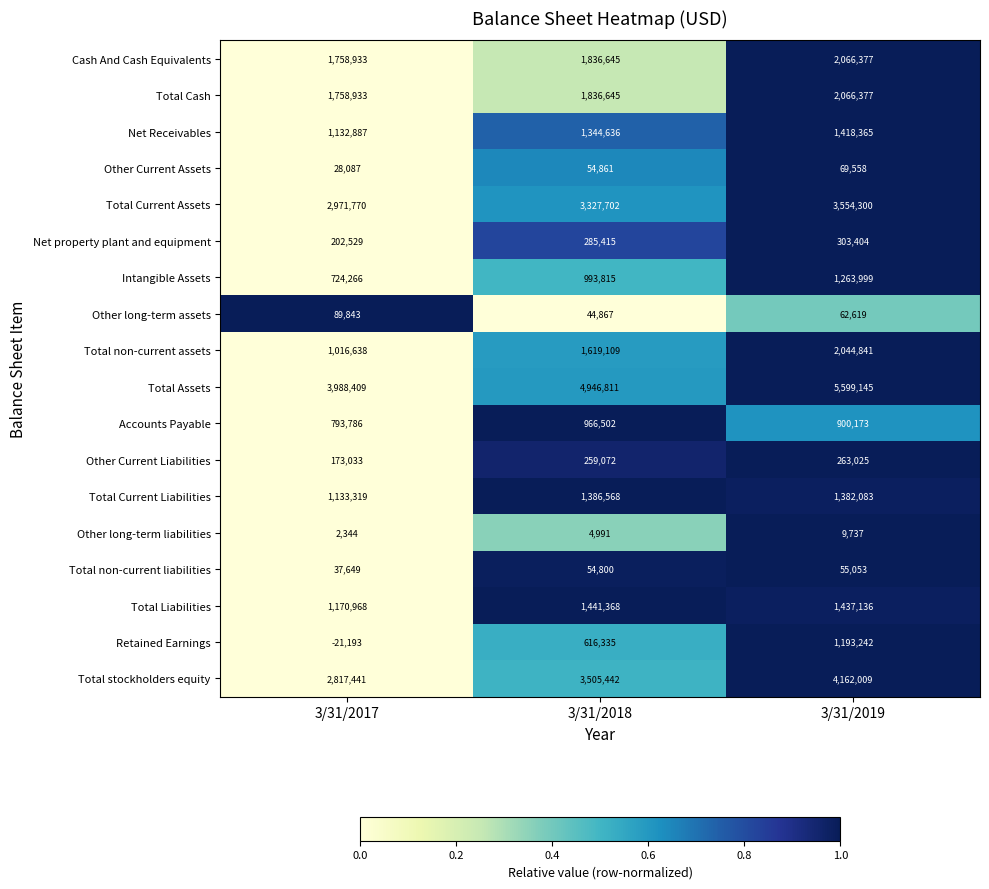

What is the sum of all Other long-term liabilities values?

17072